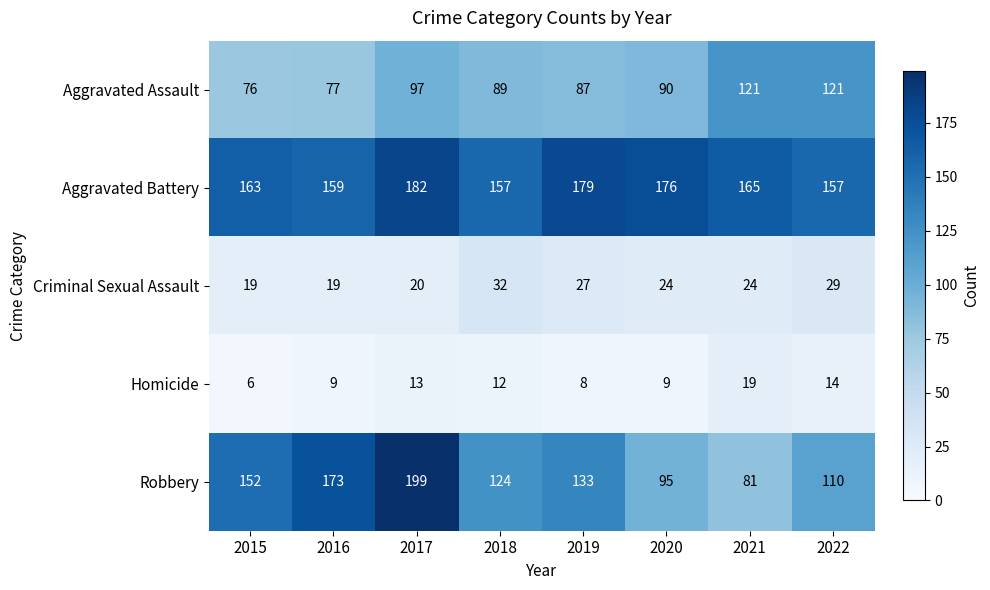

Is it true that Aggravated Battery equals 117 at 2017?

False